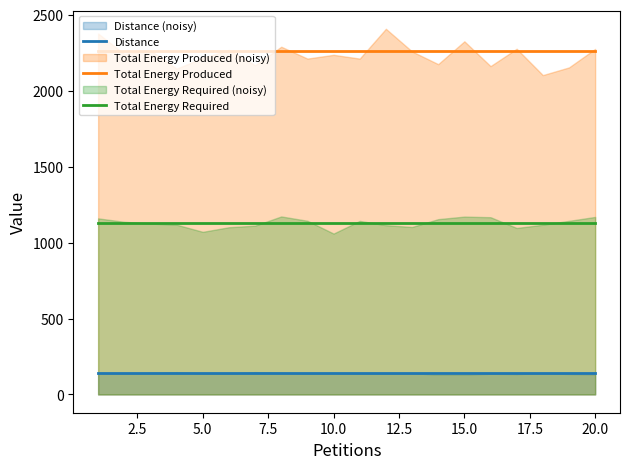

The value of Distance at 20.0 is 44. True or false?

False